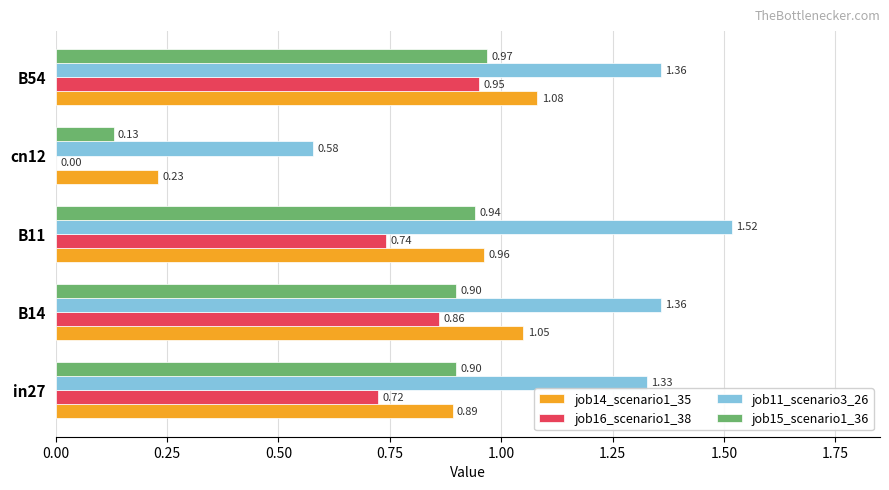

What is the sum of all job14_scenario1_35 values?

4.2